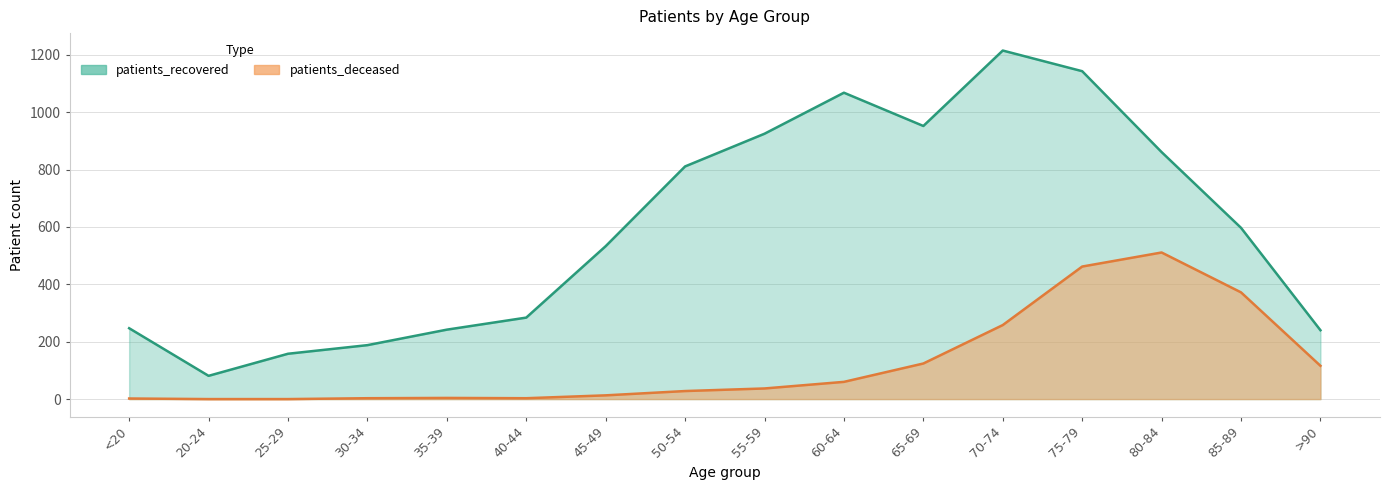

How many values in the patients_deceased series exceed 37?

7